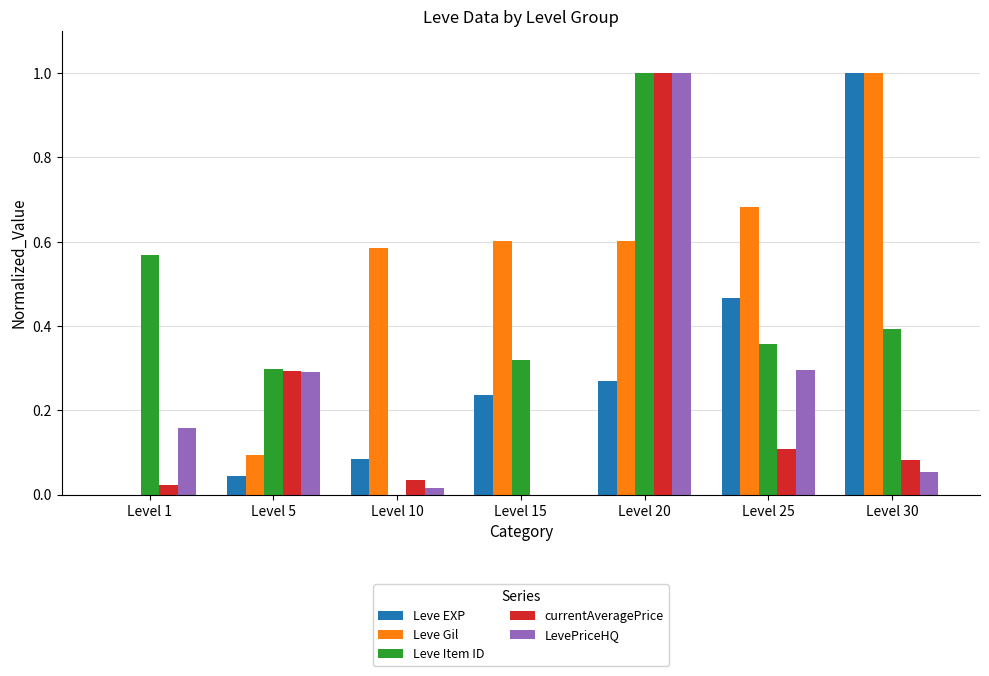

Is it true that Leve Gil equals 0.7 at Level 1?

False